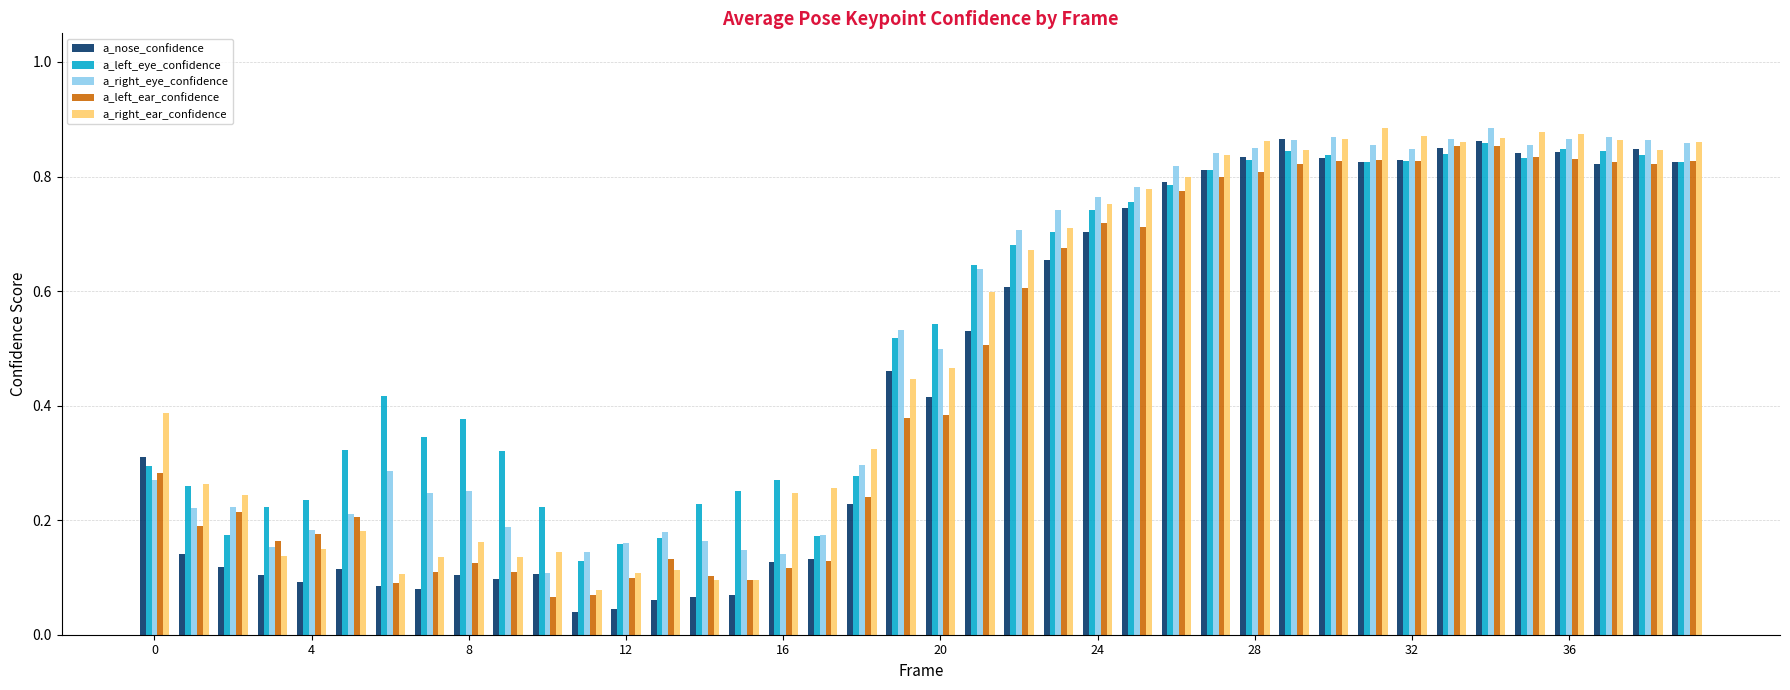

What is the sum of all a_left_eye_confidence values?

21.1